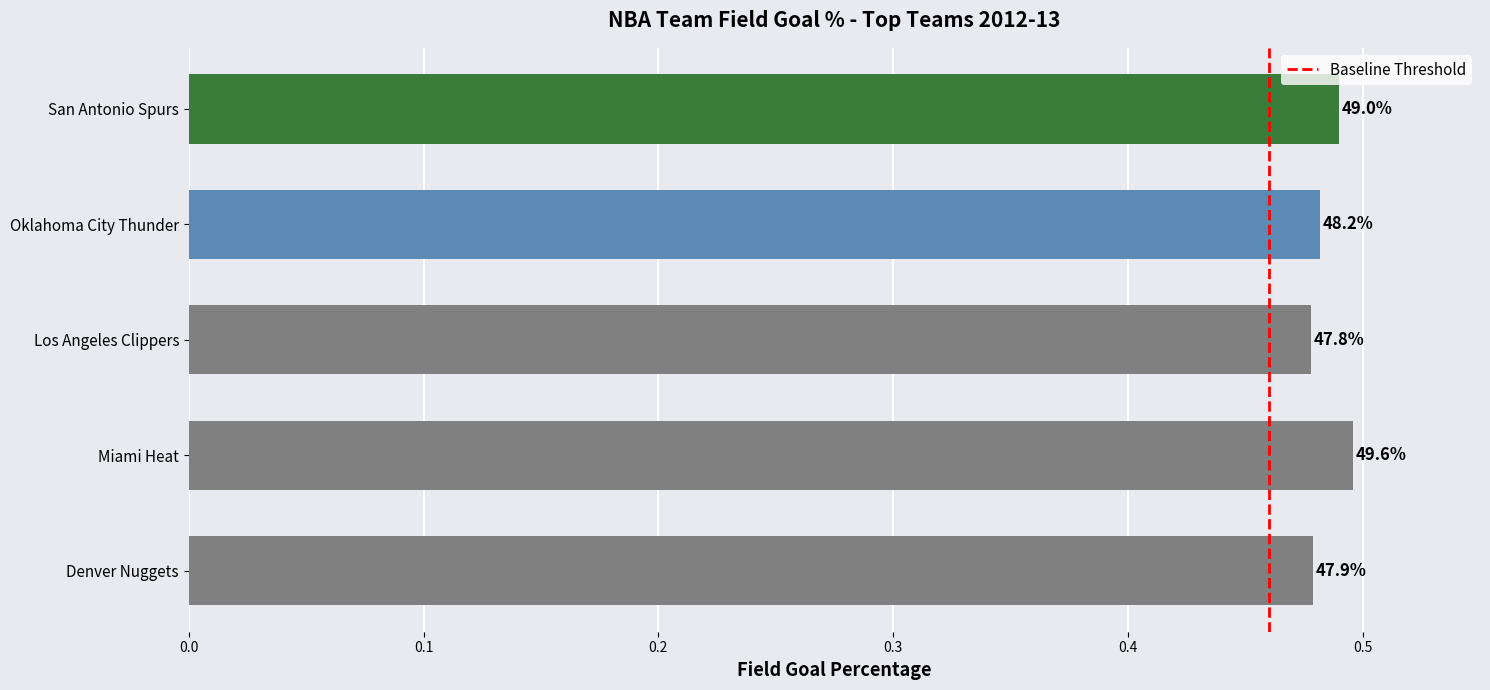

Does the chart contain any negative values?

No